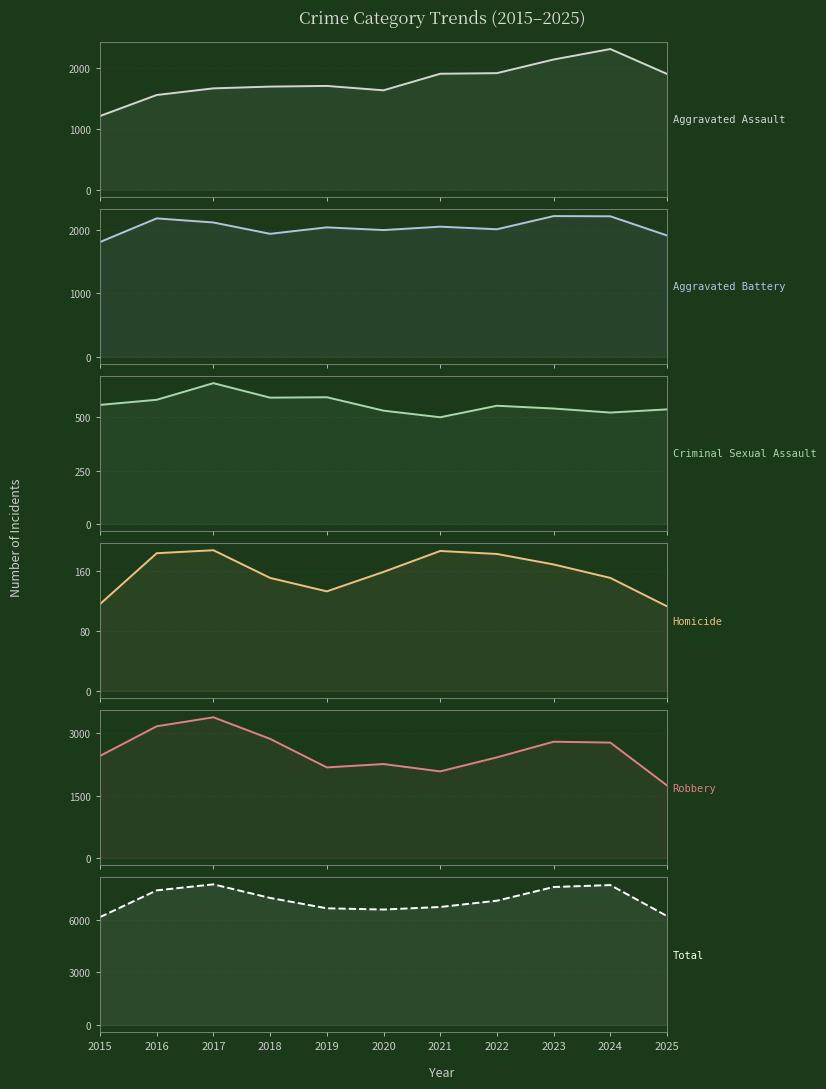

Rank the series at 2025 from lowest to highest value.

Homicide, Criminal Sexual Assault, Robbery, Aggravated Assault, Aggravated Battery, Total